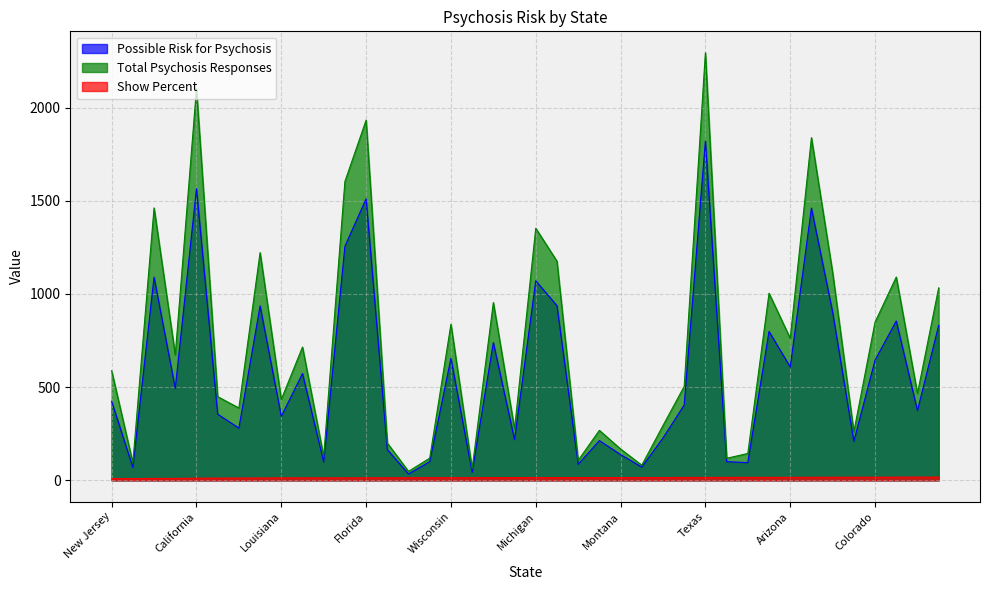

True or false: Show Percent has more than 1 interior local peaks.

False